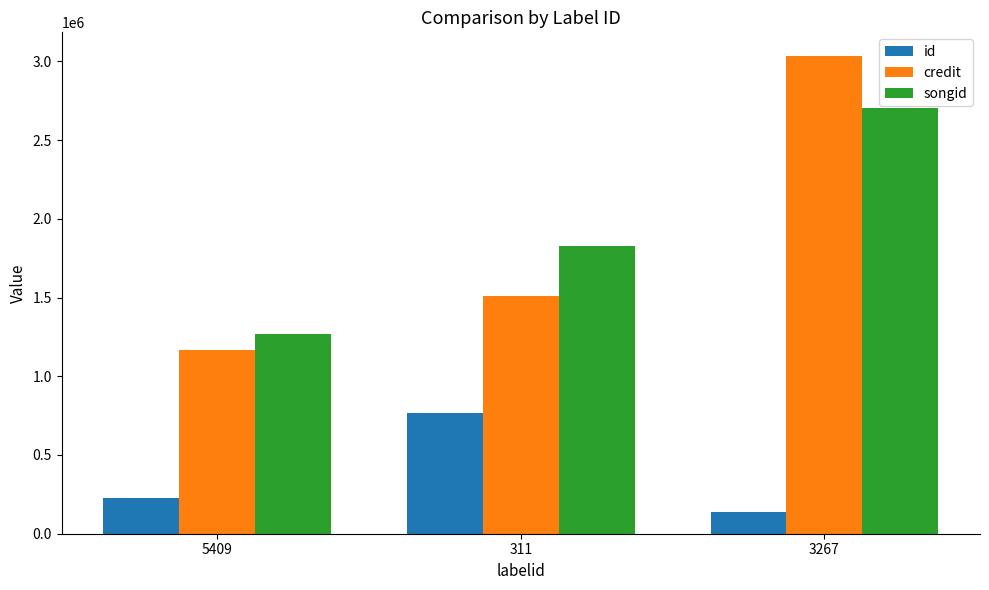

What is the greatest value displayed?

3032495